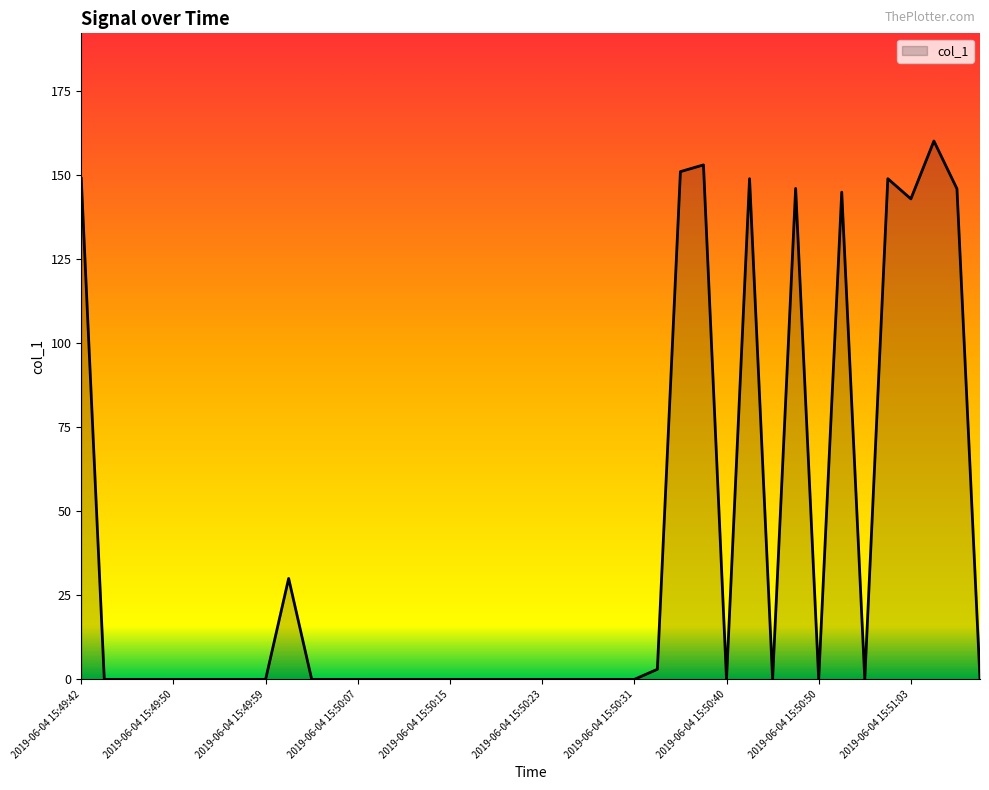

What is the difference between the maximum and minimum values?

160.0